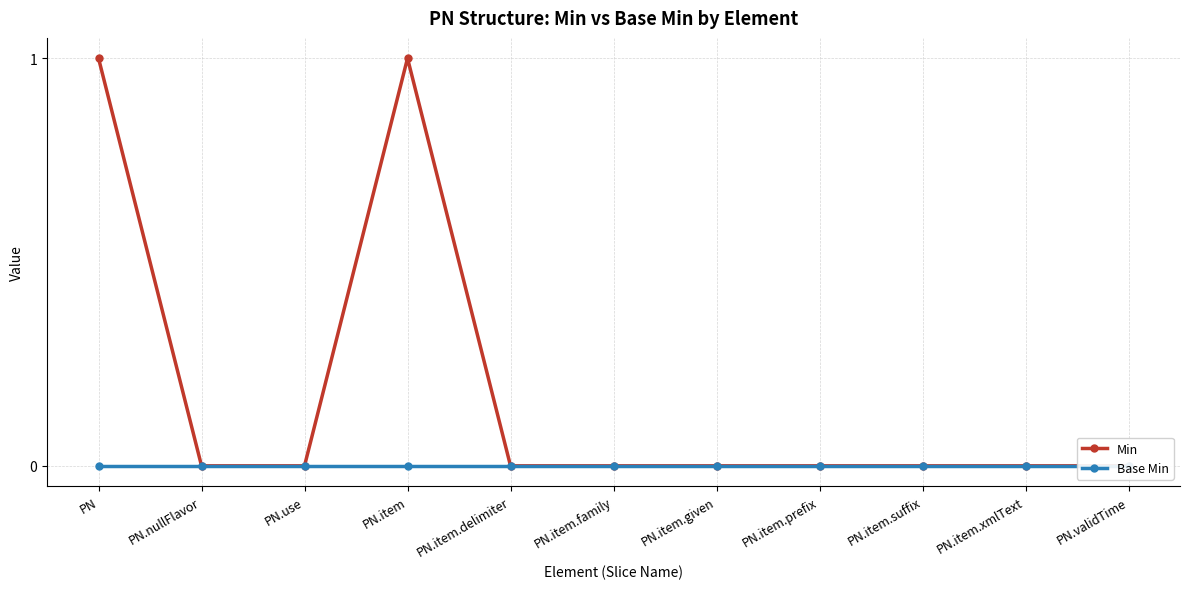

The value of Min at PN is 0. True or false?

False